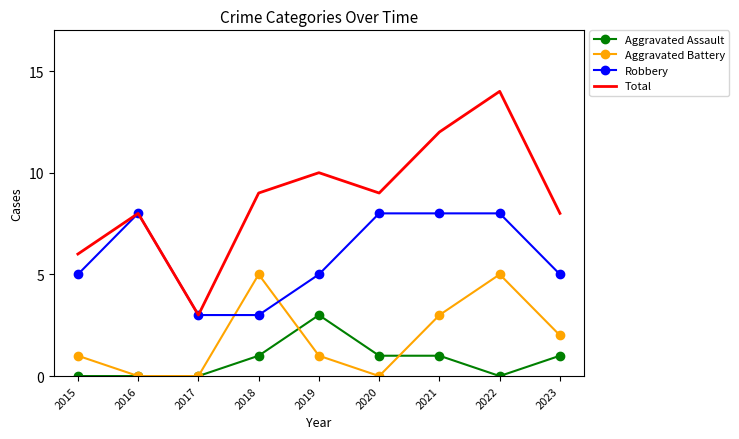

Count the number of data series in this chart.

4